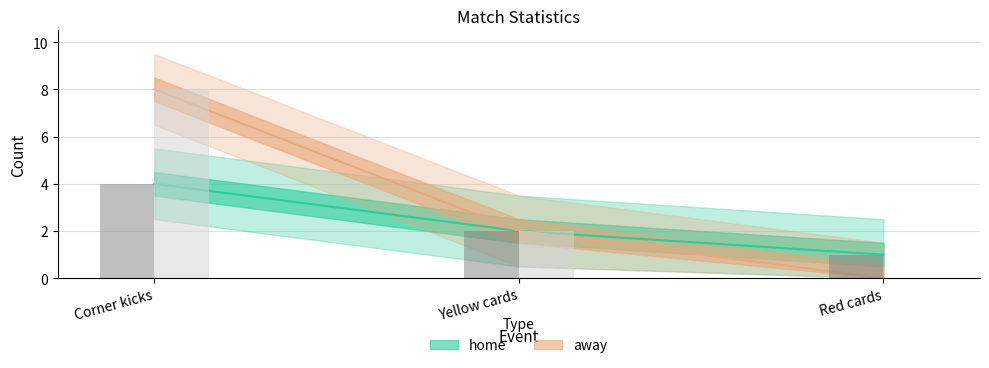

At which label does home reach its peak?

Corner kicks